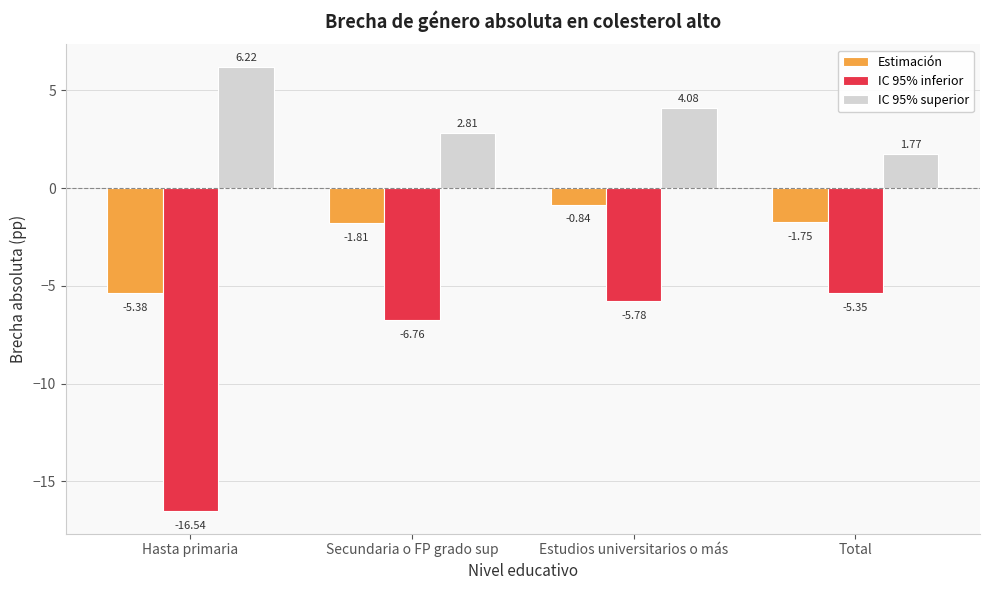

True or false: IC 95% superior has a value of 6.2 at Hasta primaria.

True